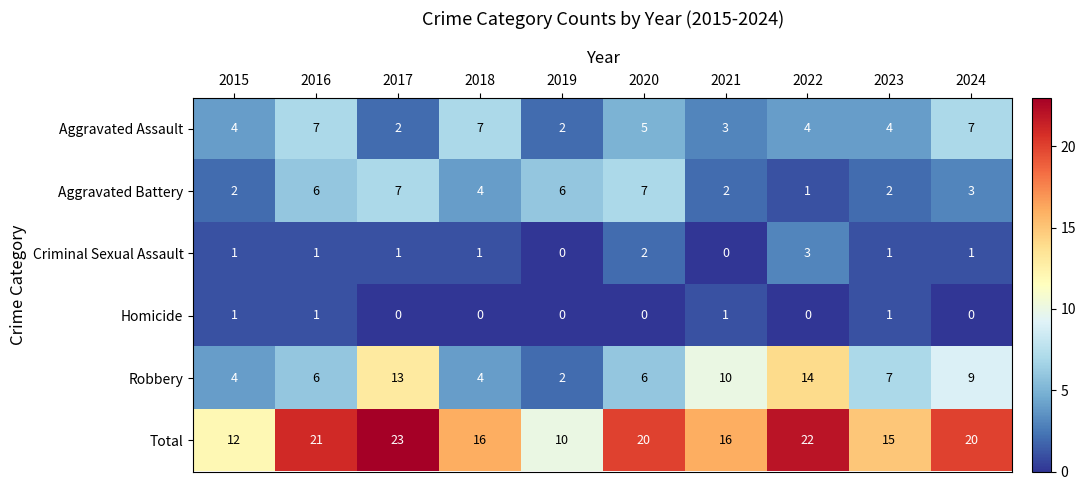

What is the difference between the highest and lowest values at 2023?

14